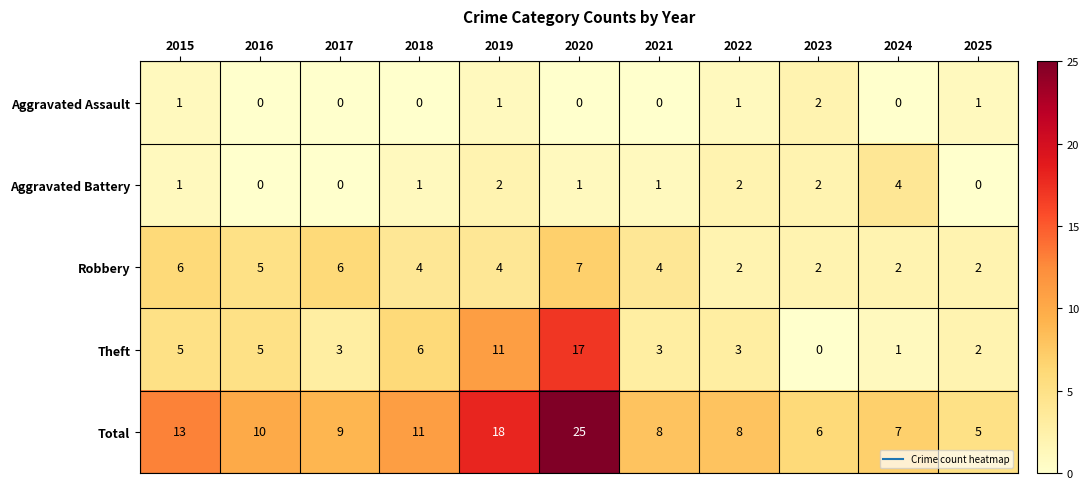

How many Robbery values are between 2 and 6?

10